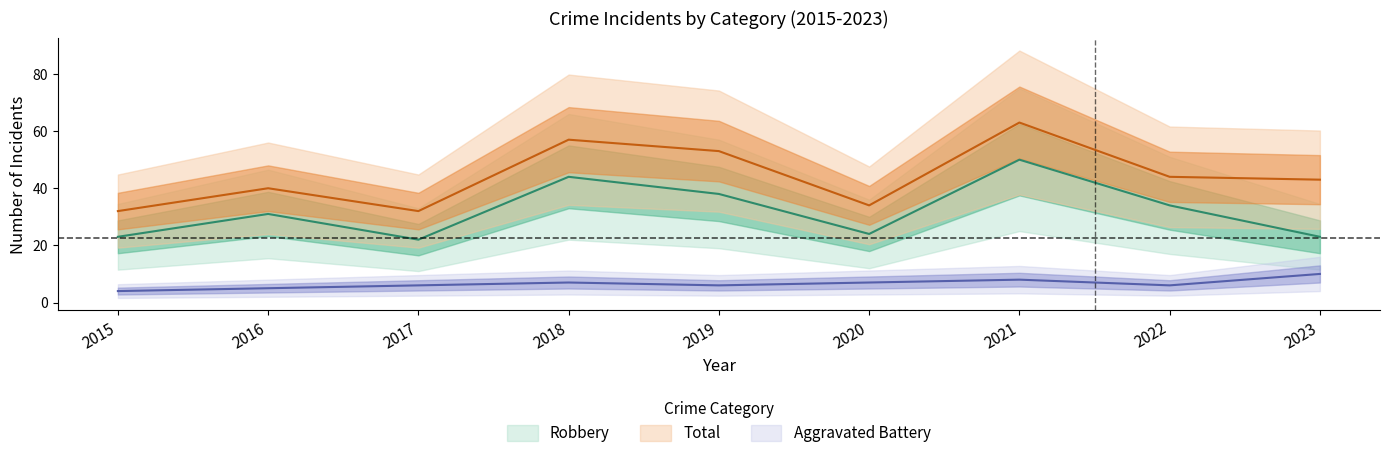

Where is the first local maximum for Aggravated Battery?

2018